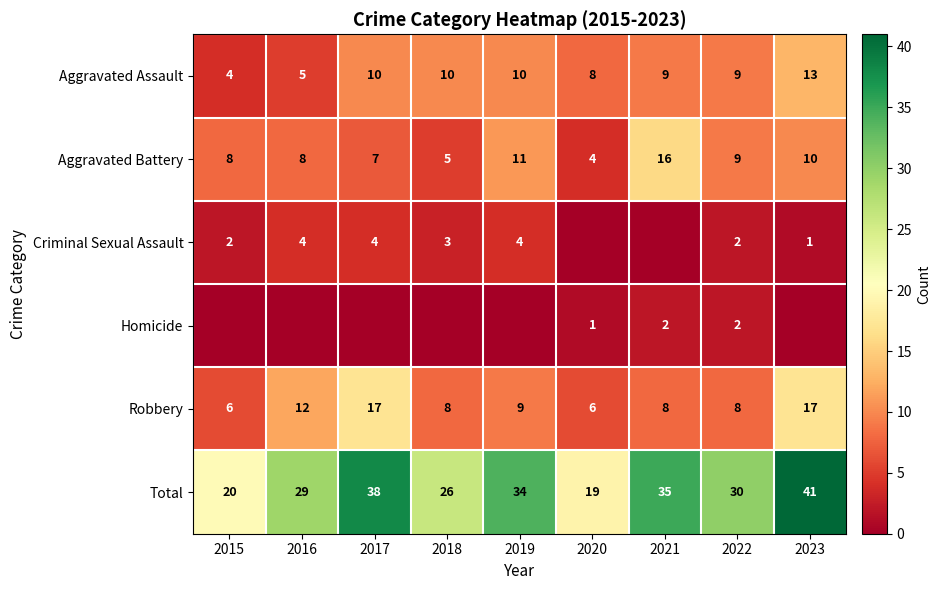

Read the Total value at 2022.

30